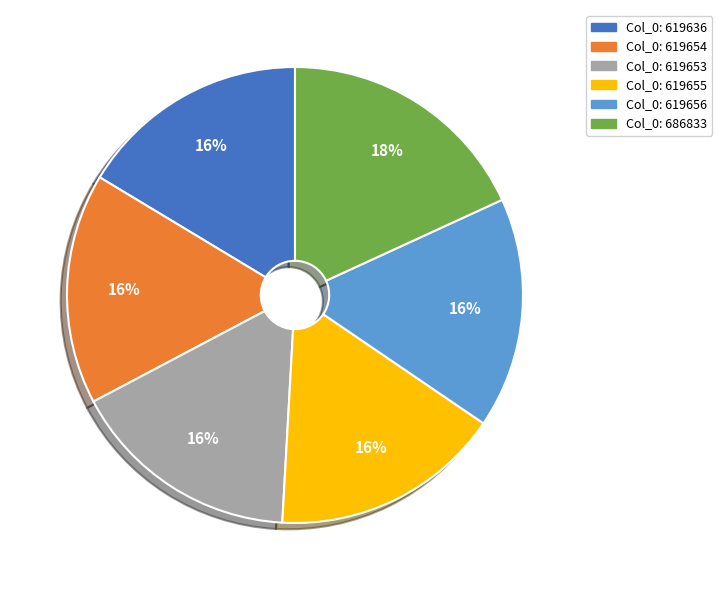

Is there any slice that represents more than half of the pie?

No